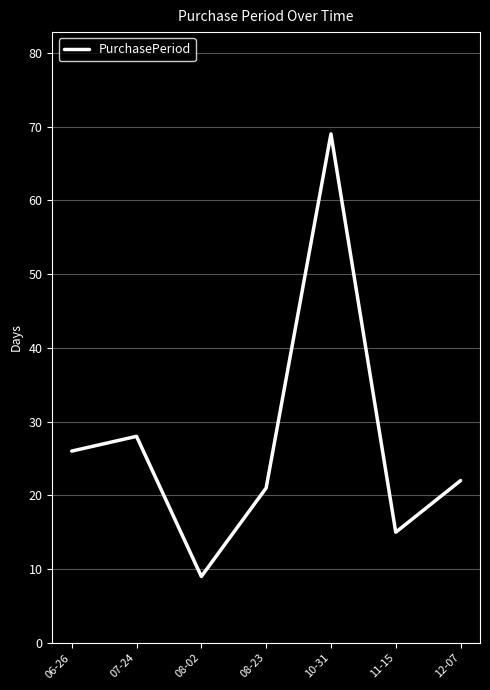

What is the greatest value displayed?

69